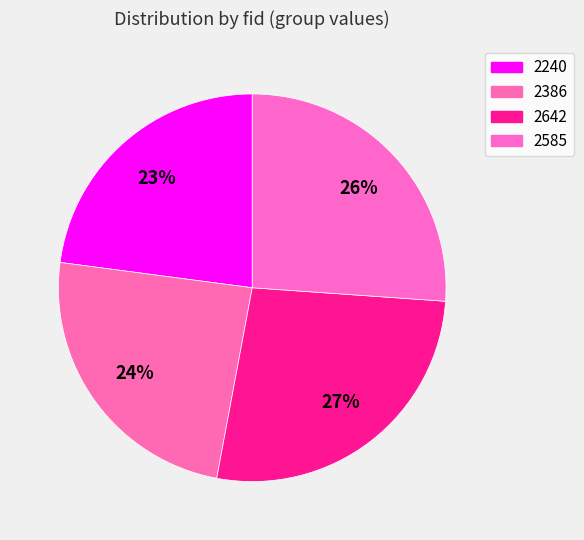

What percentage do 2642 and 2240 together represent?

49.7%